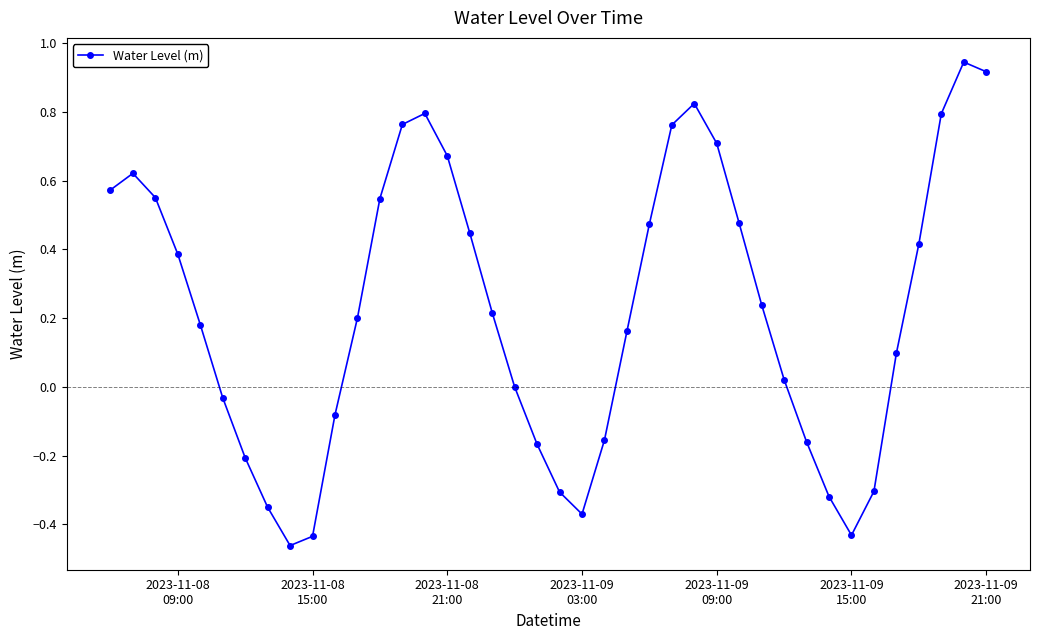

What is the sum of all values?

9.0